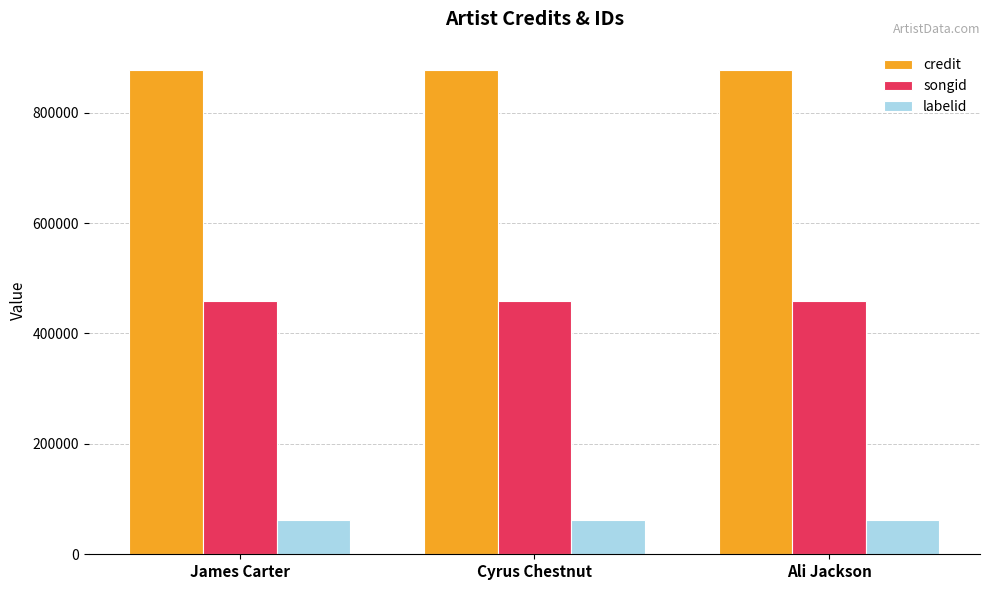

What is the value of the credit bar at the 1st from the left?

877107